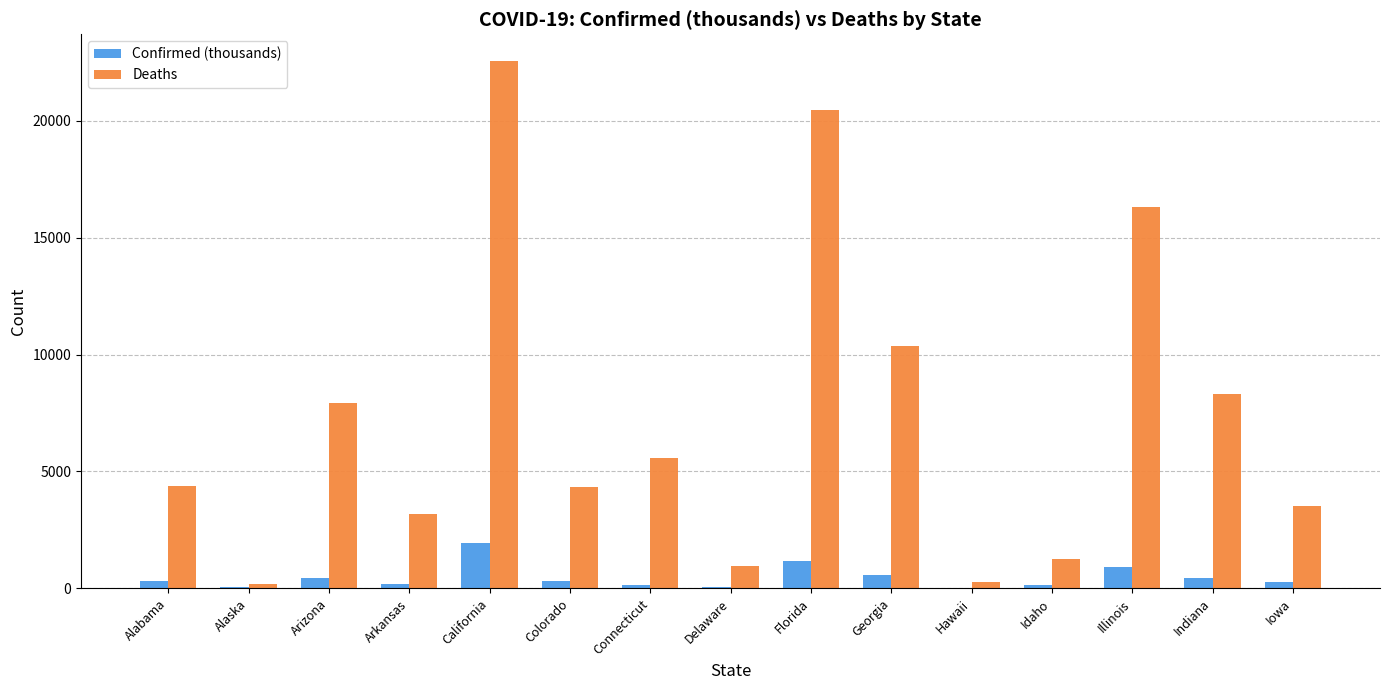

How many distinct data groups are displayed?

2